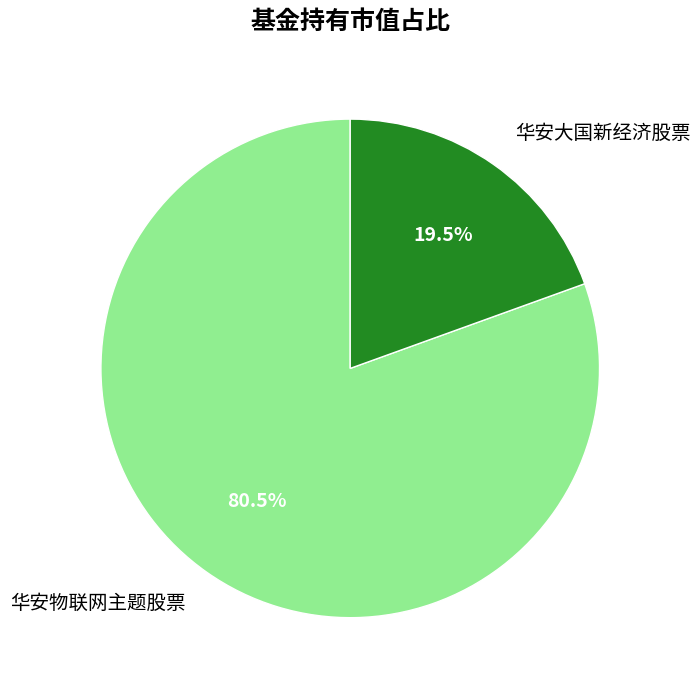

Which has a higher value, 华安物联网主题股票 or 华安大国新经济股票?

华安物联网主题股票